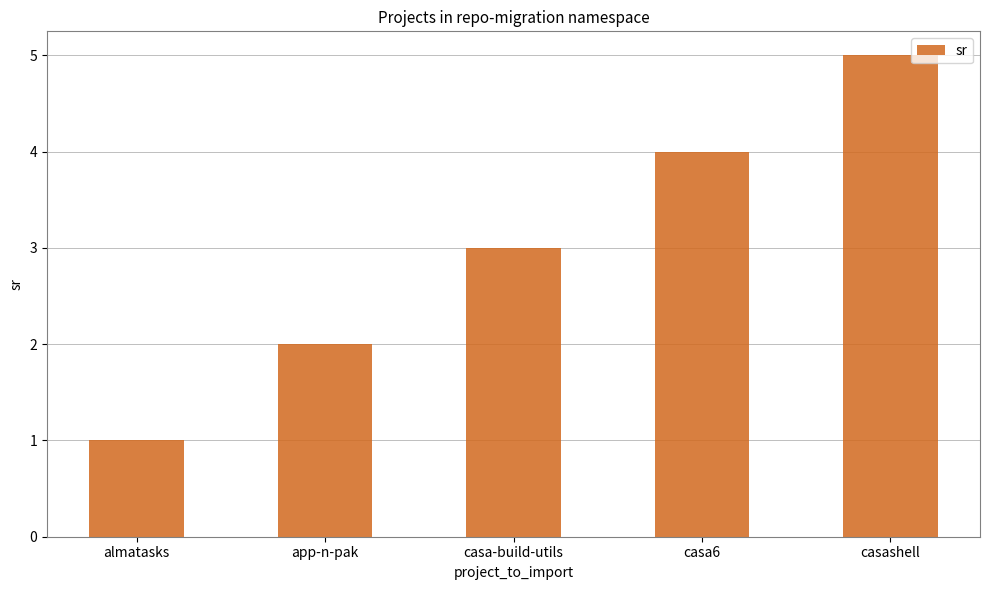

Is it true that the value at casashell is 5?

True